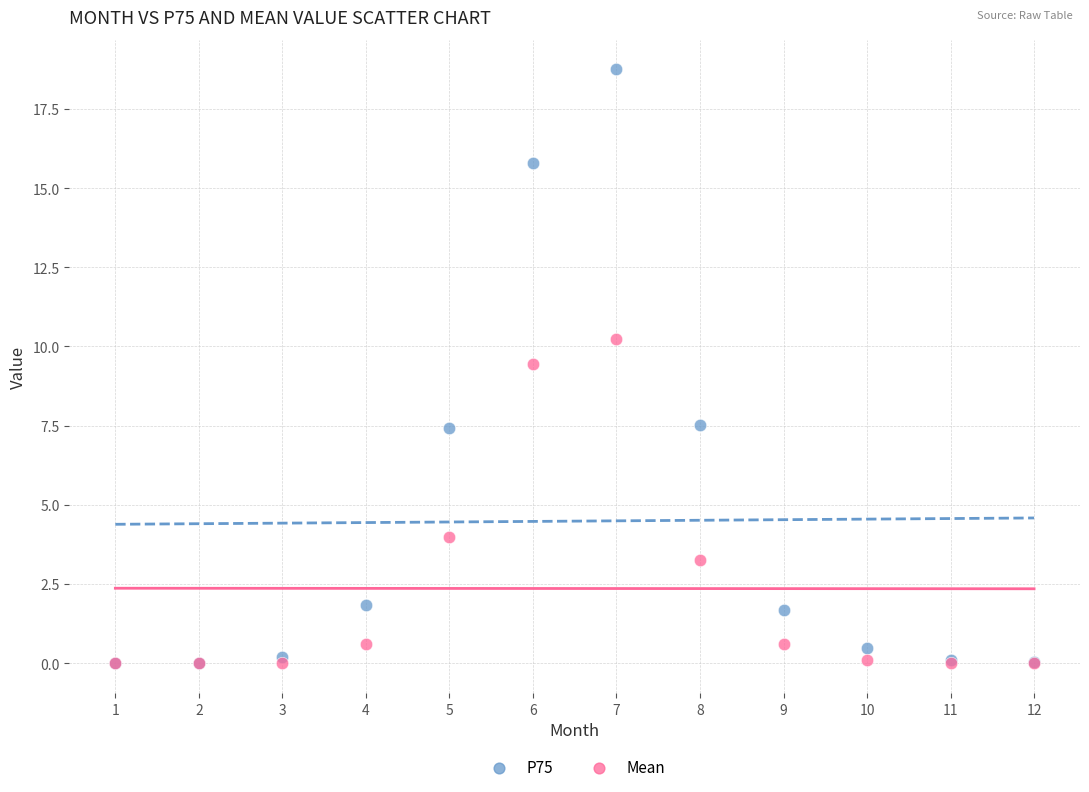

Across all series, what Y value is closest to 9?

9.4